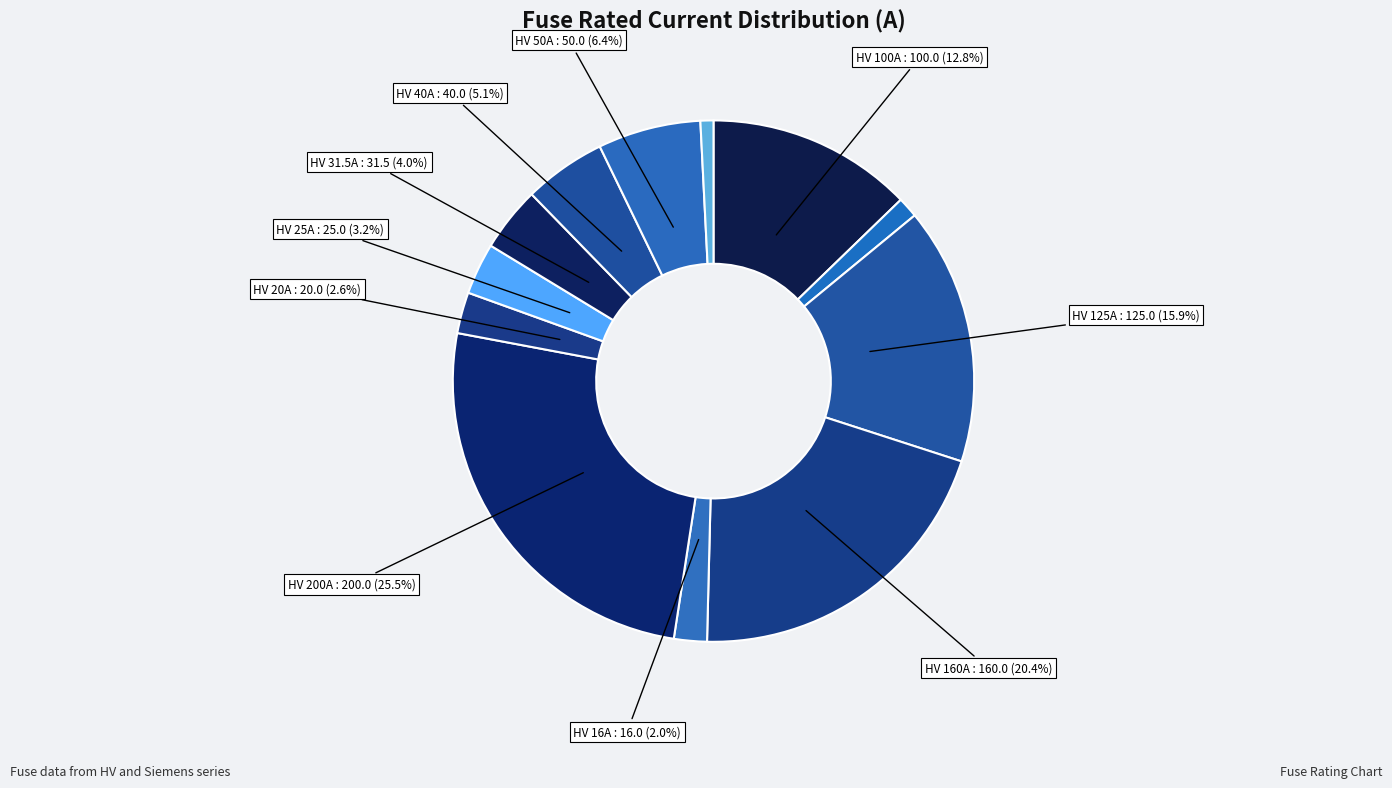

Rank the categories by value from lowest to highest.

HV 6.3A, HV 10A, HV 16A, HV 20A, HV 25A, HV 31.5A, HV 40A, HV 50A, HV 100A, HV 125A, HV 160A, HV 200A